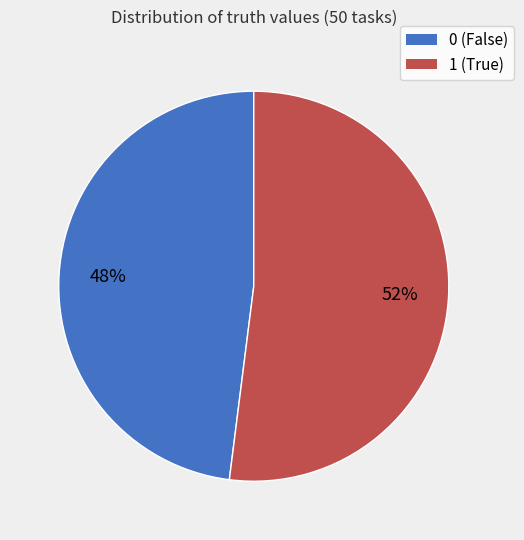

Do 1 (True) and 0 (False) together represent more than half of the pie?

Yes